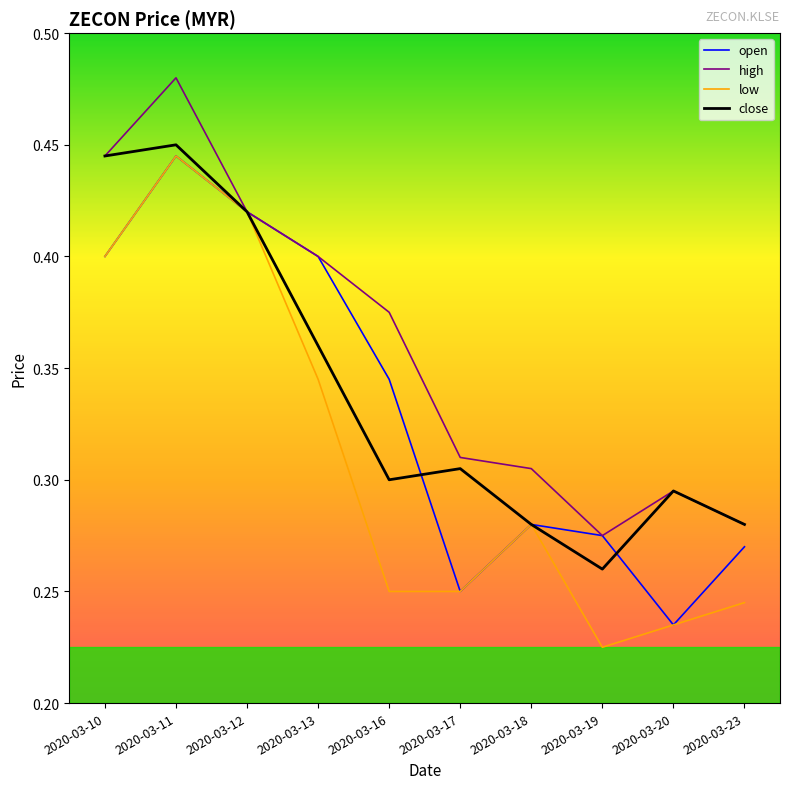

How many series are shown in this chart?

4